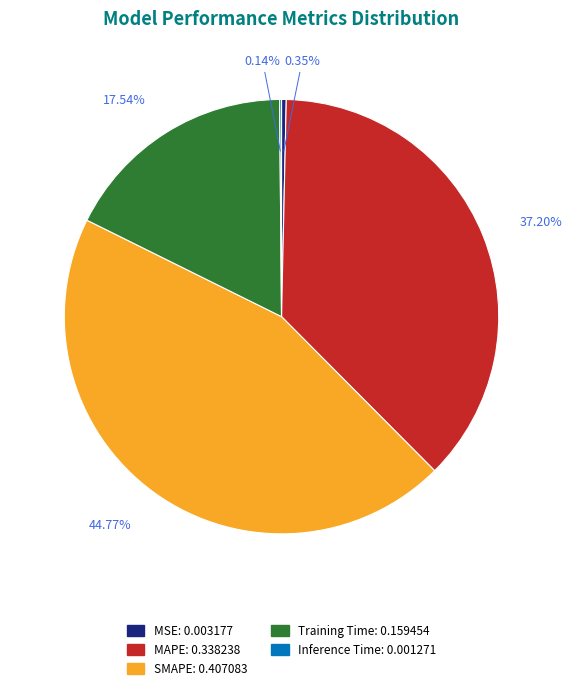

Is MSE the majority of the pie?

No